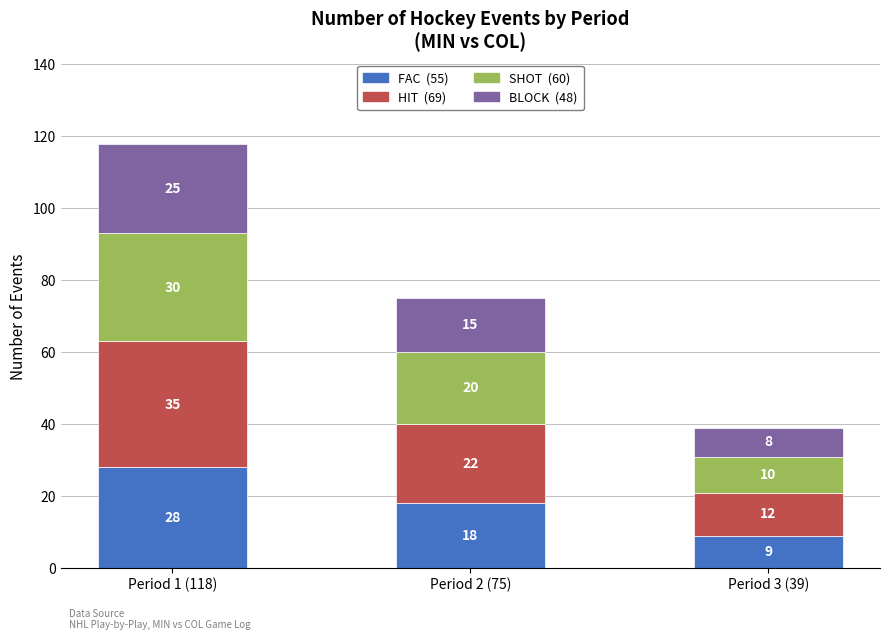

What is the total value across all series at Period 1 (118)?

118